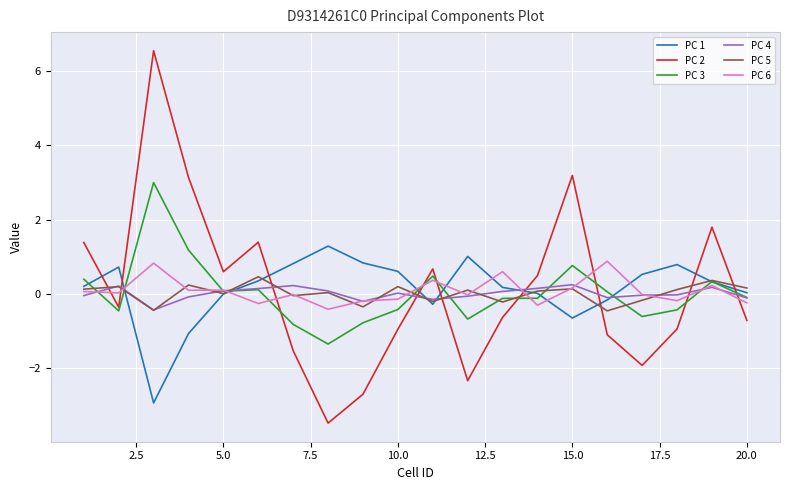

Which series has the largest range (max minus min)?

PC 2